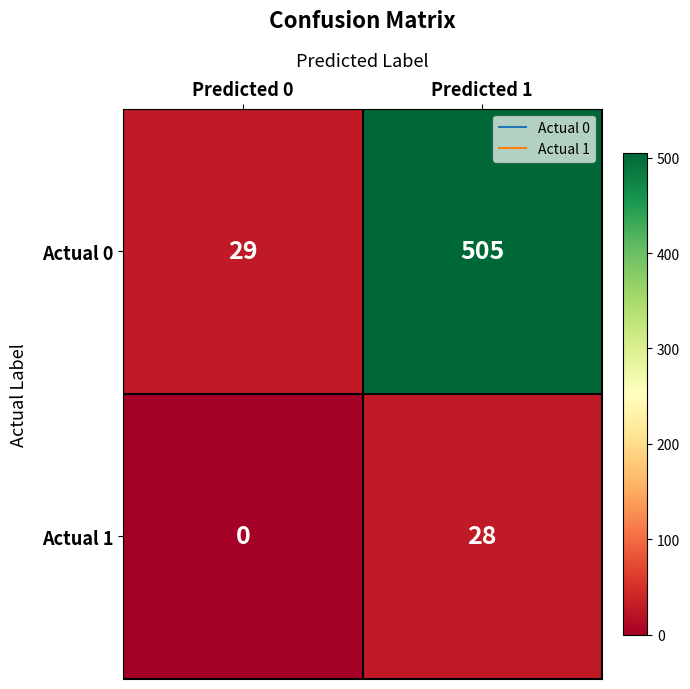

Which category has the lowest value in the Actual 1 series?

Predicted 0